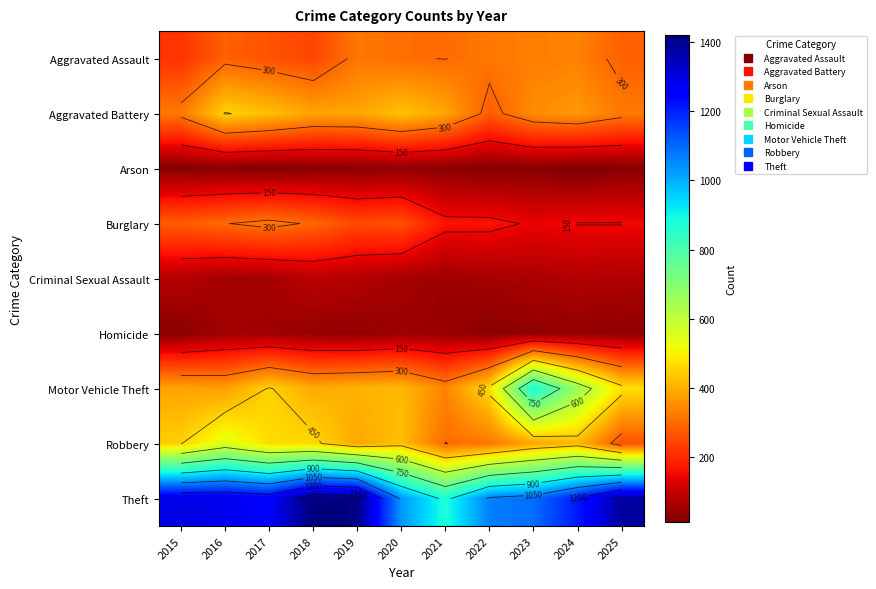

List the series in order of their peak value, lowest first.

Arson, Homicide, Criminal Sexual Assault, Burglary, Aggravated Assault, Aggravated Battery, Robbery, Motor Vehicle Theft, Theft